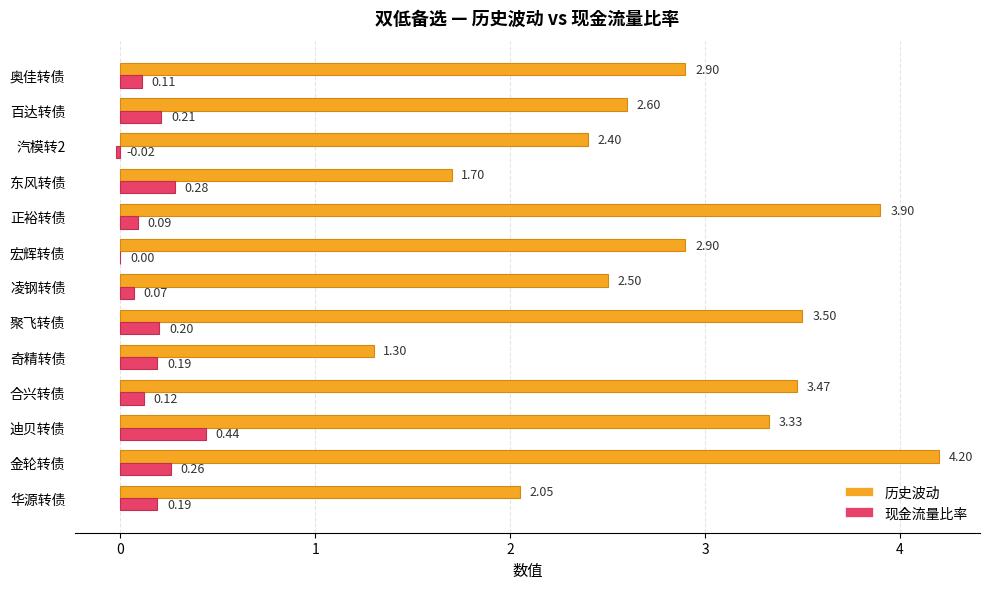

How many data points in 历史波动 are above 2?

11